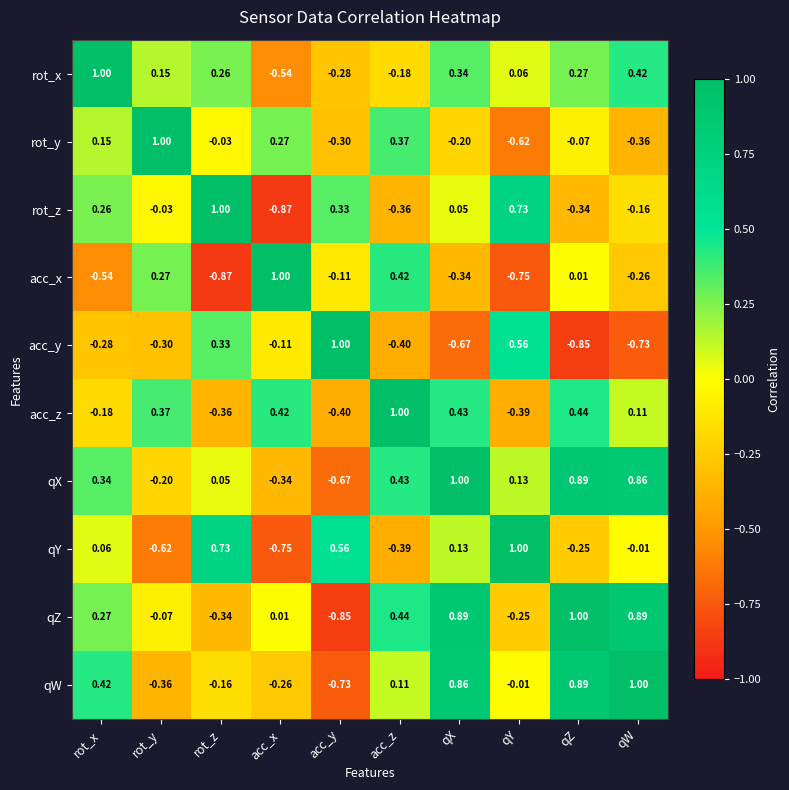

Between rot_x and qW, which series saw the biggest shift?

qZ